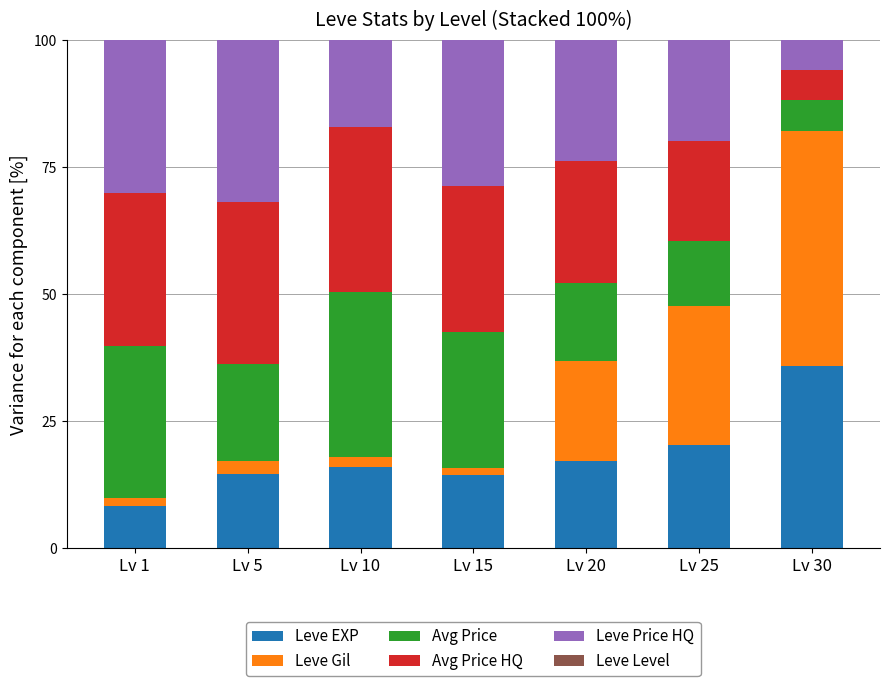

Are the bars horizontal?

No